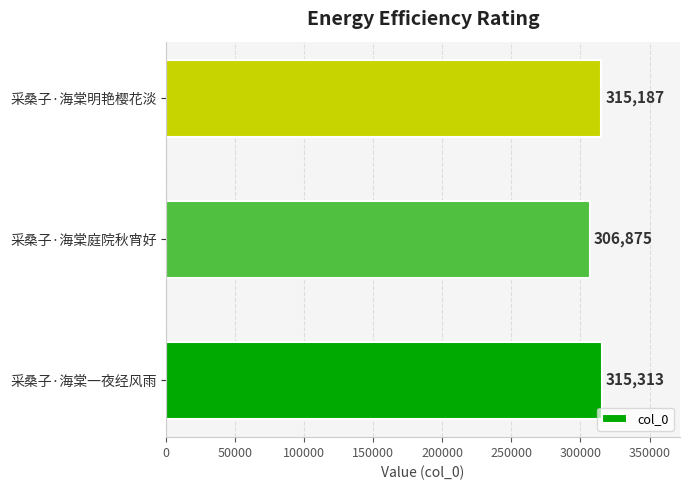

At which label is the value closest to 311094?

采桑子·海棠明艳樱花淡